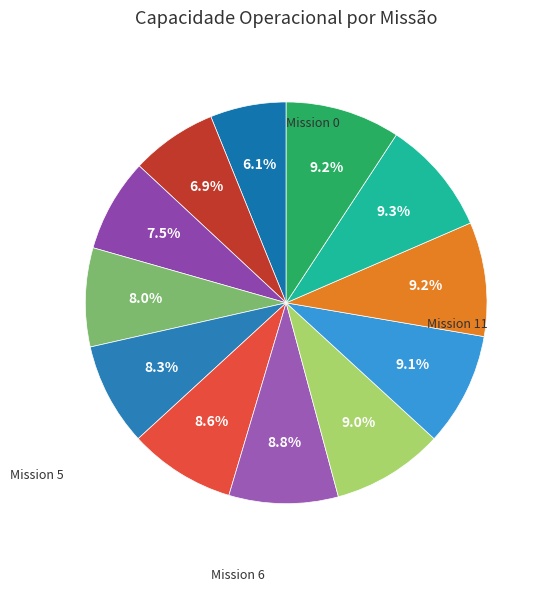

Rank the categories by value from highest to lowest.

10, 11, 9, 8, 7, 6, 5, 4, 3, 2, 1, 0